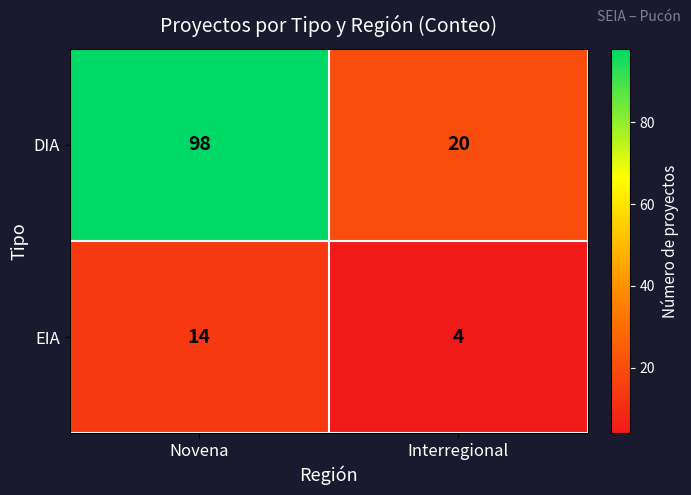

Rank the series by their average value, from highest to lowest.

DIA, EIA